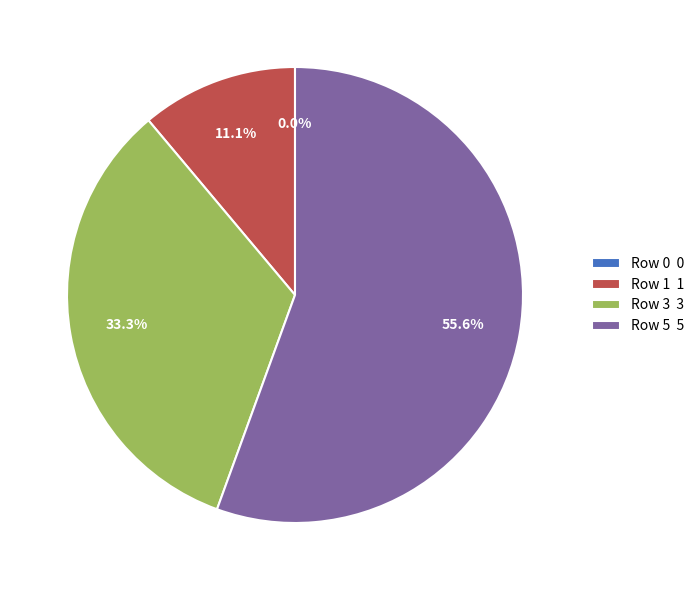

Is it true that Row 3 is 33% of the pie?

True